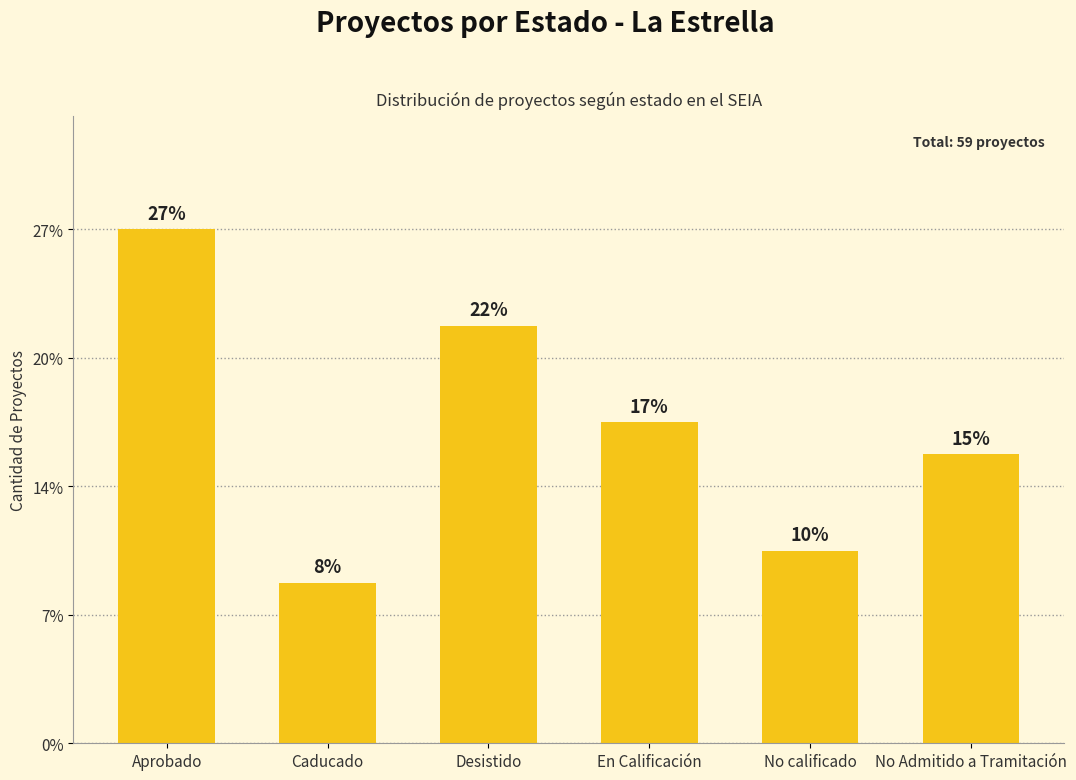

Rank the categories by value from lowest to highest.

Caducado, No calificado, No Admitido a Tramitación, En Calificación, Desistido, Aprobado